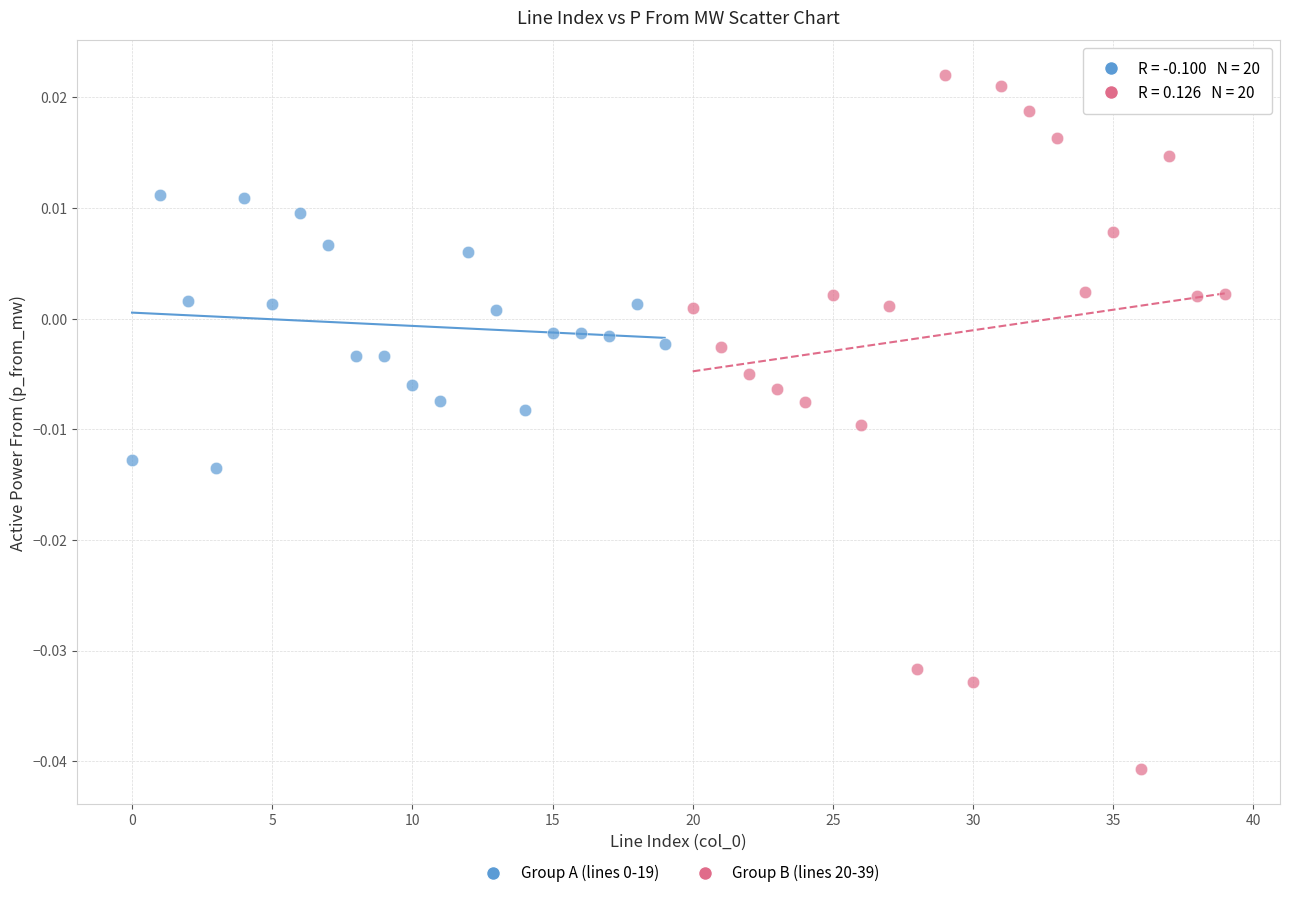

Which series contains the highest Y value?

Group B (lines 20-39)